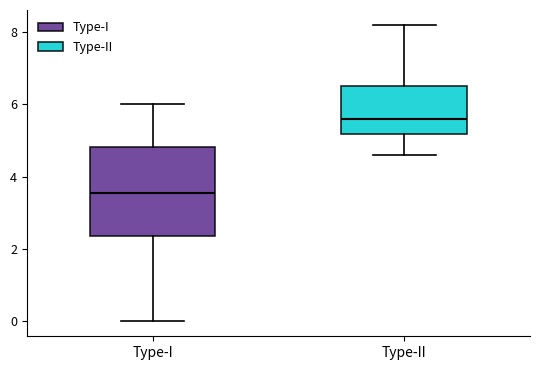

Comparing the boxes themselves (not the whiskers), which one is the tallest?

Type-I